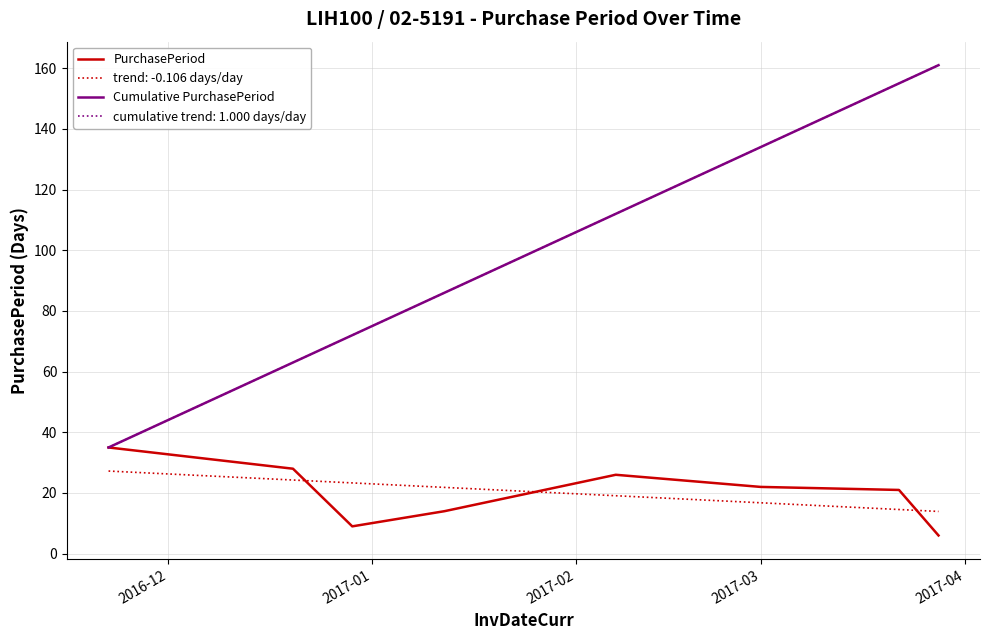

Is this an area chart (filled region under the line)?

No